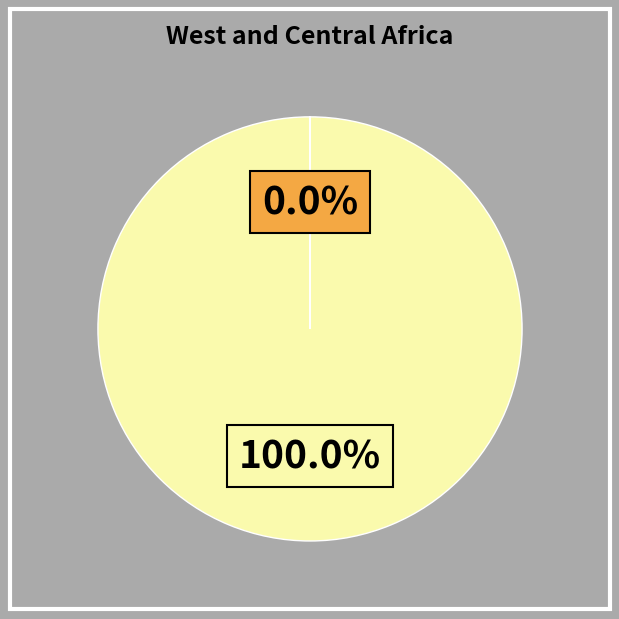

Is there a majority slice in this chart?

Yes